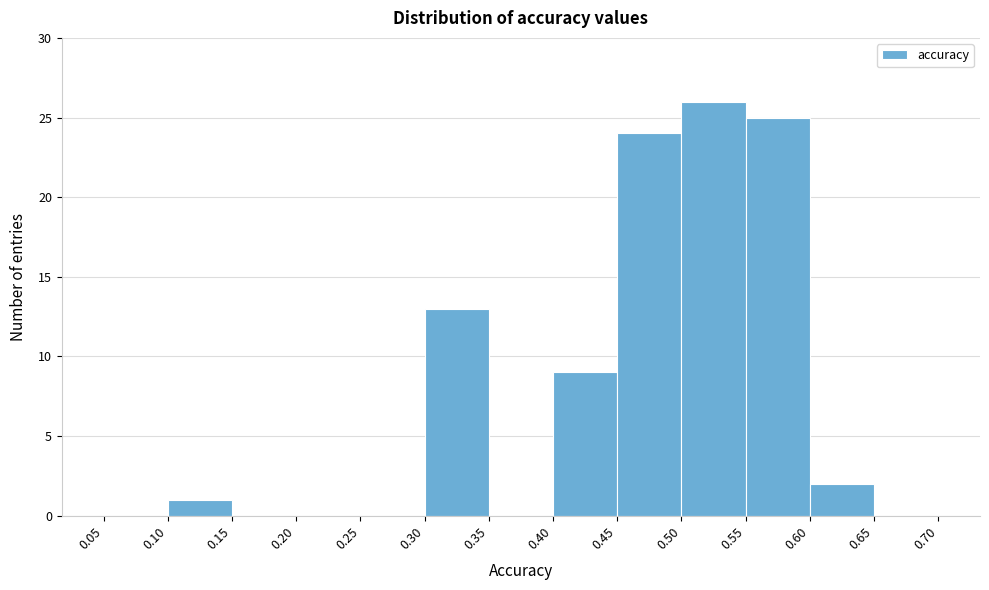

Reading left to right, list every bar in this chart as the range it spans on the x-axis followed by its height. The values are not printed on the chart, so give them approximately, as read against the axis.

0.05 to 0.10: 0
0.10 to 0.15: 1
0.15 to 0.20: 0
0.20 to 0.25: 0
0.25 to 0.30: 0
0.30 to 0.35: 13
0.35 to 0.40: 0
0.40 to 0.45: 9
0.45 to 0.50: 24
0.50 to 0.55: 26
0.55 to 0.60: 25
0.60 to 0.65: 2
0.65 to 0.70: 0